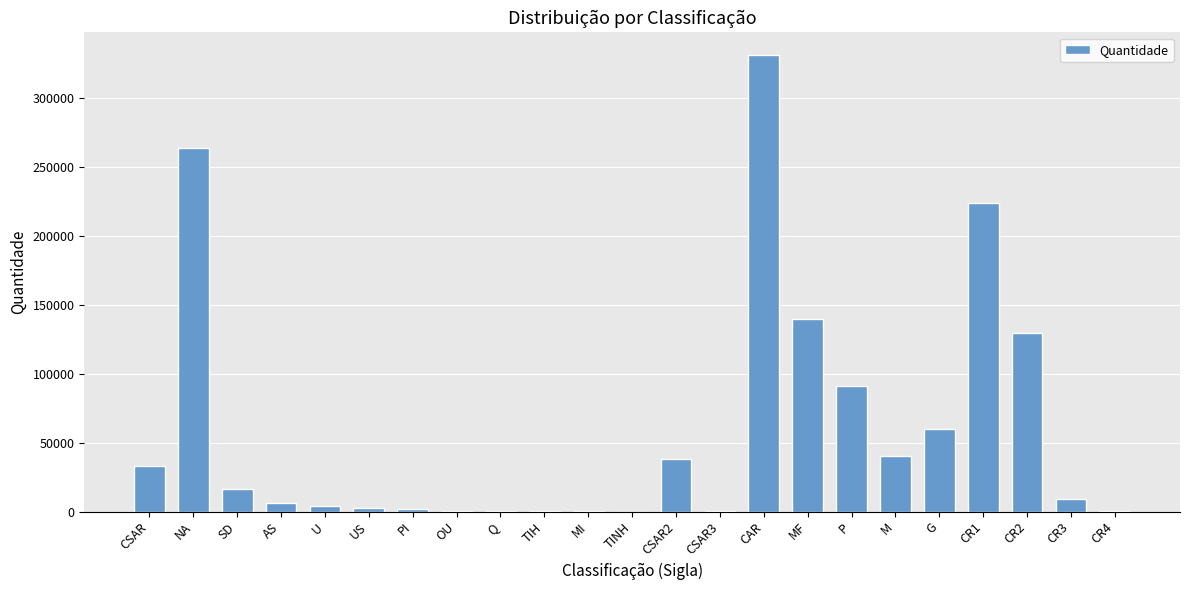

The value at CR1 is 128787. True or false?

False